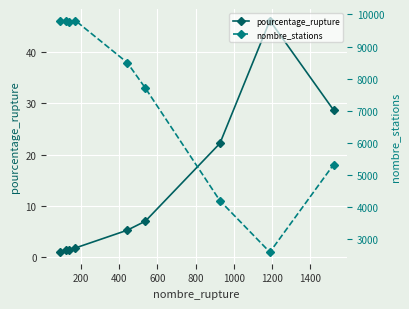

At how many categories does at least one series exceed 5455?

6